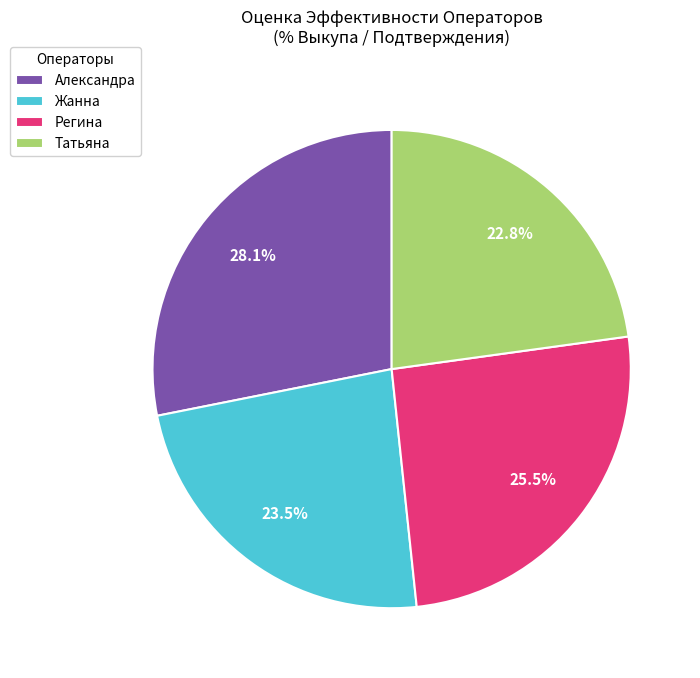

To the nearest percent, what portion does Татьяна represent?

23%